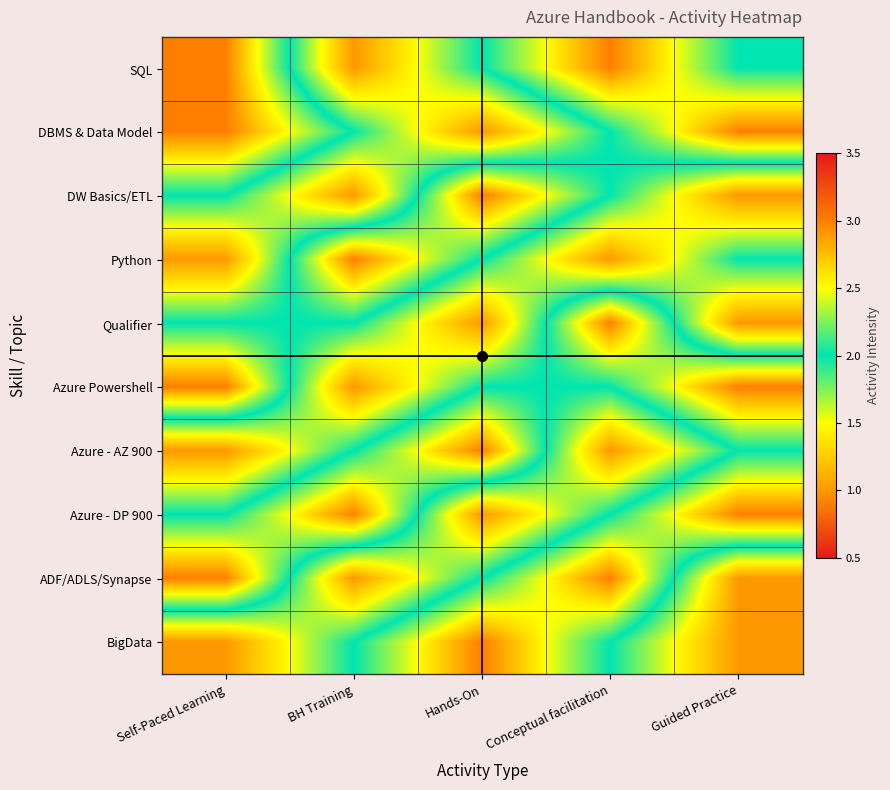

Rank the series at Self-Paced Learning from lowest to highest value.

Python, Azure - AZ 900, BigData, DW Basics/ETL, Qualifier, Azure - DP 900, SQL, DBMS & Data Model, Azure Powershell, ADF/ADLS/Synapse